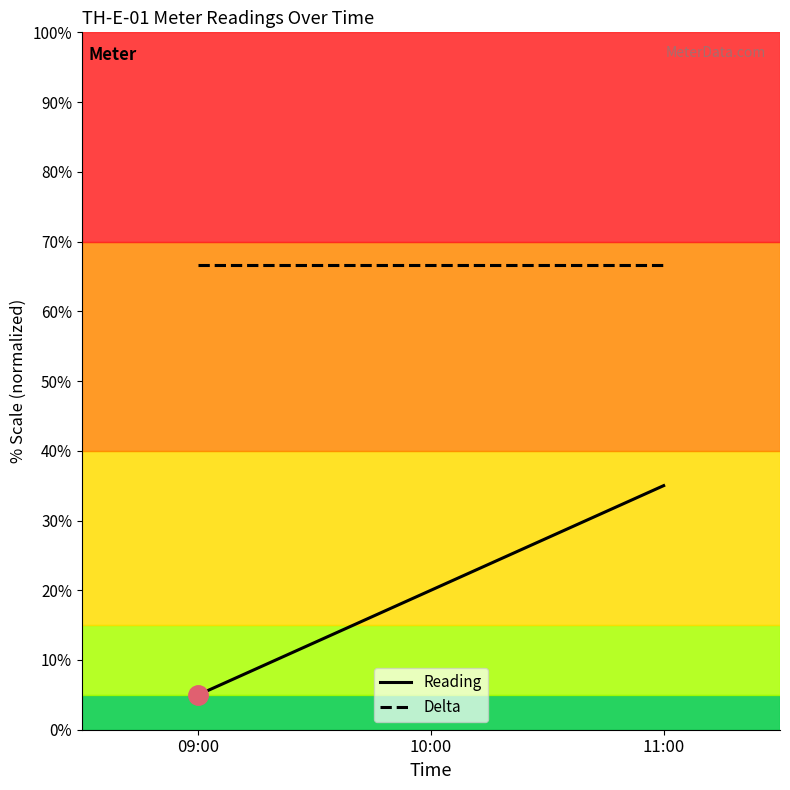

What is the greatest value displayed?

66.7